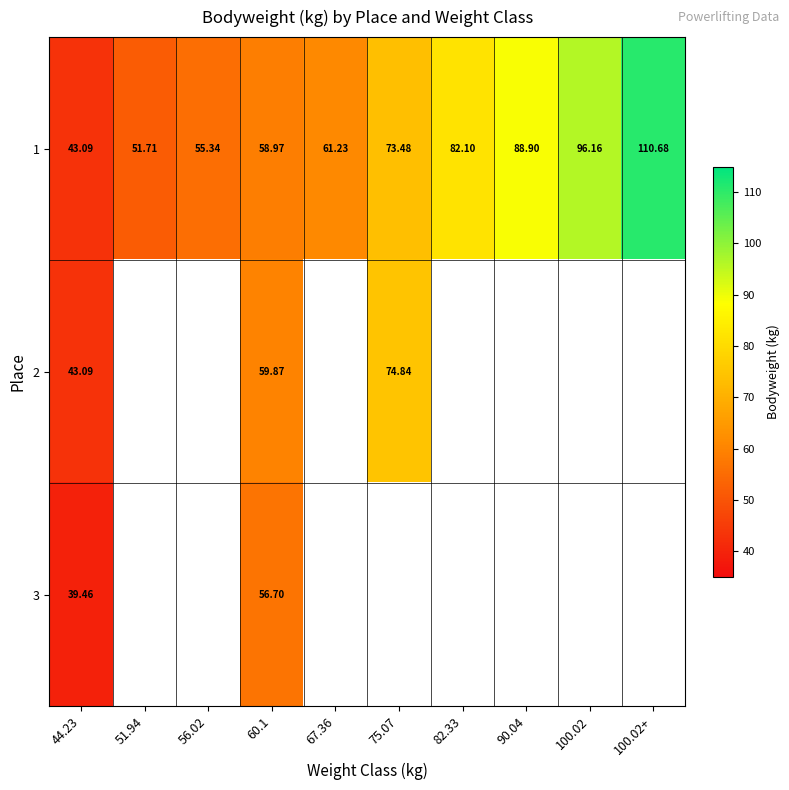

How many categories are shown in the chart?

10